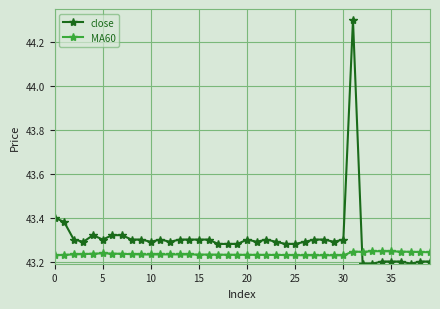

Rank the series by their maximum value, from lowest to highest.

MA60, close